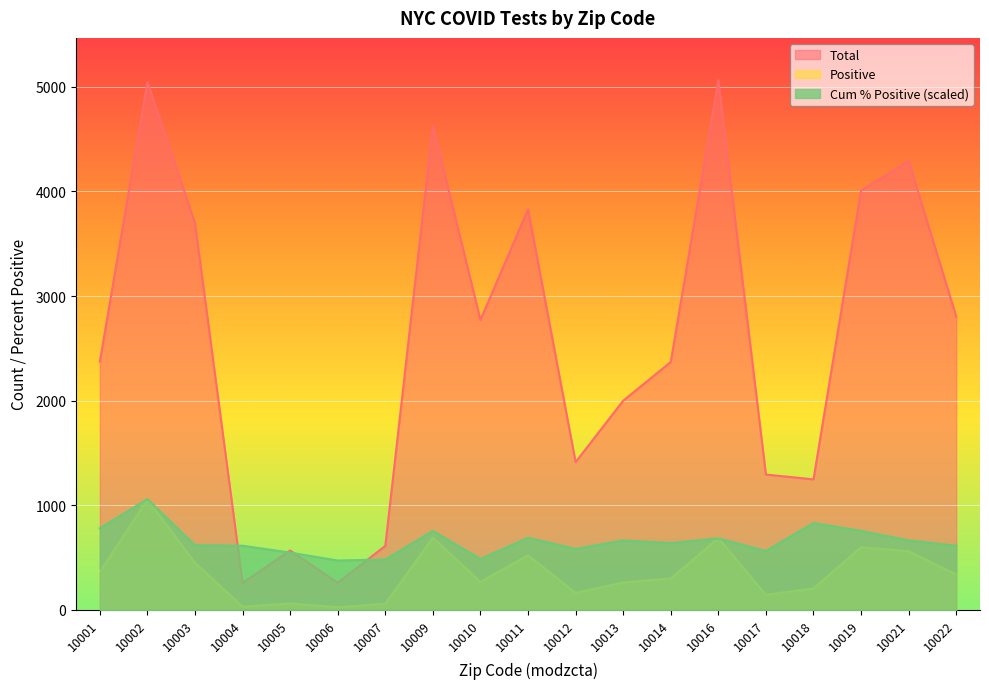

Is the value of modzcta_cum_perc_pos at 10001 greater than the value of Positive at 10022?

Yes